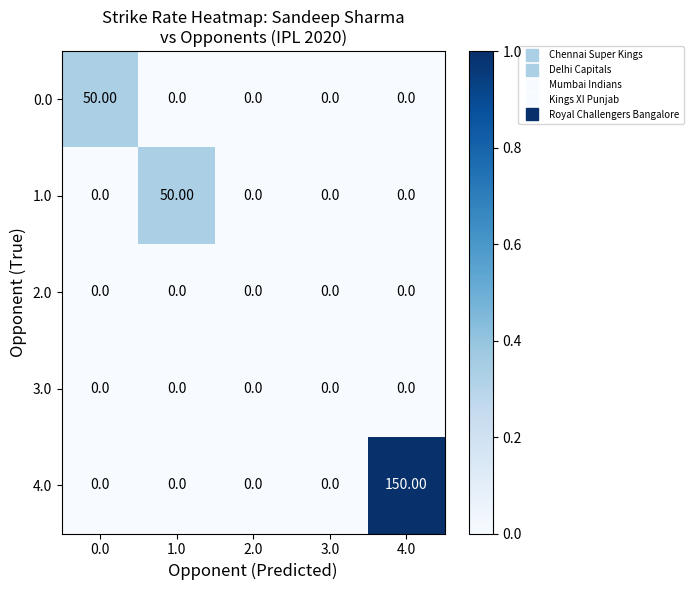

At which category is the sum across all series the highest?

4.0